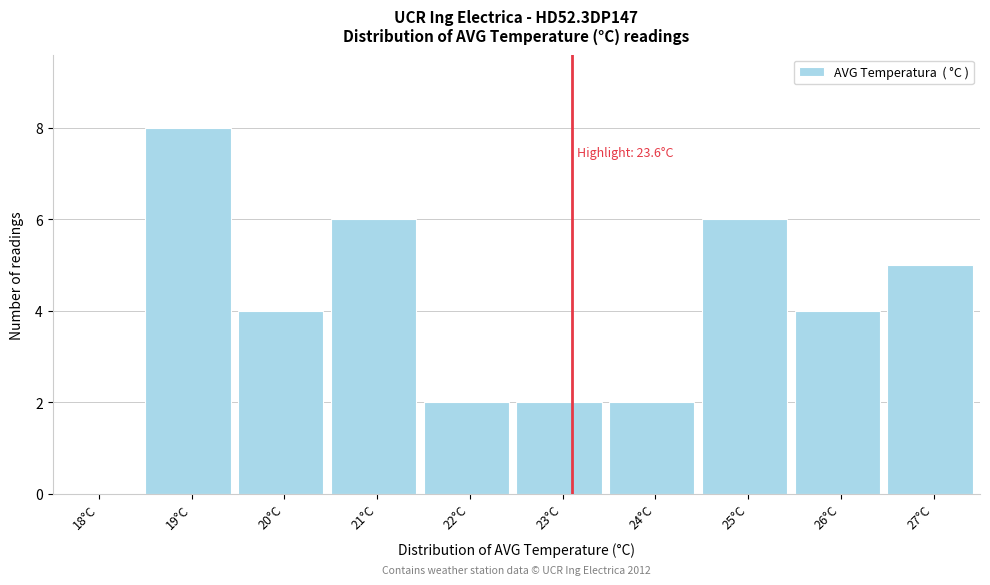

Reading left to right, list all the values displayed in this chart.

18°C=0	19°C=8	20°C=4	21°C=6	22°C=2	23°C=2	24°C=2	25°C=6	26°C=4	27°C=5